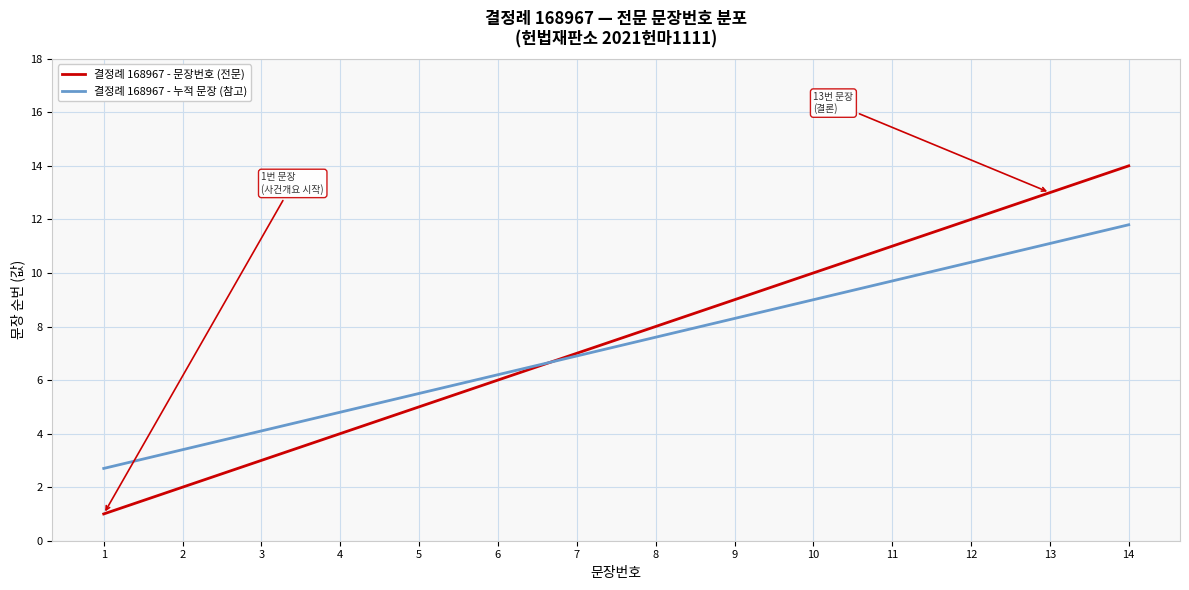

Which series changed the most between 3 and 9?

결정례 168967 - 문장번호 (전문)